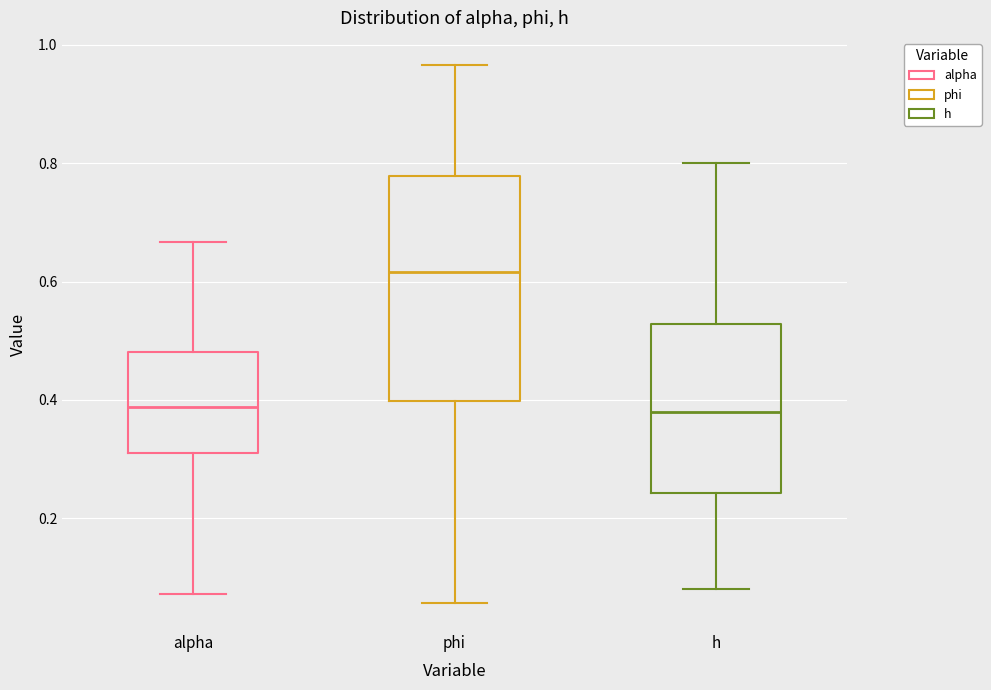

Which box is the tallest, from its lower edge to its upper edge?

phi